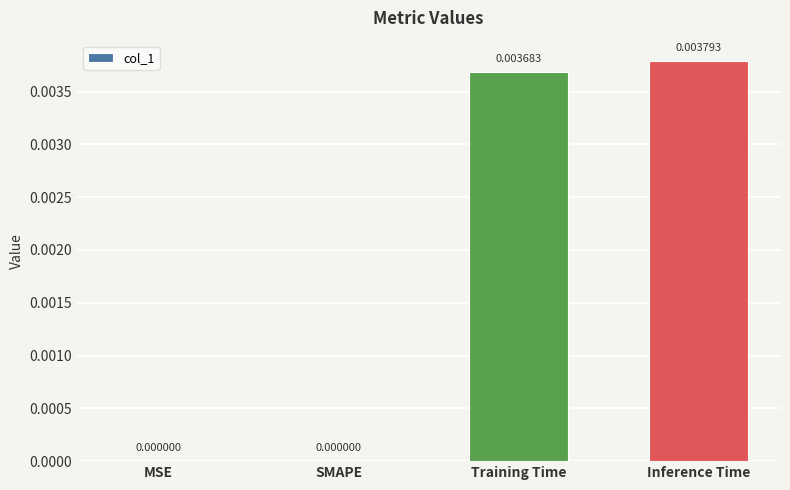

Which category has the highest value across all series?

Inference Time